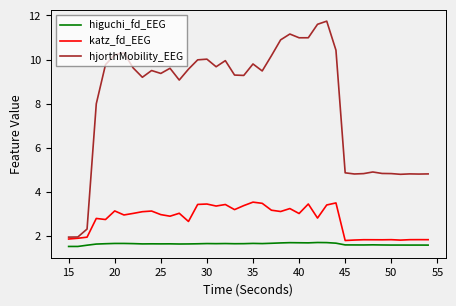

Count the higuchi_fd_EEG values in the range 1 to 2.

40